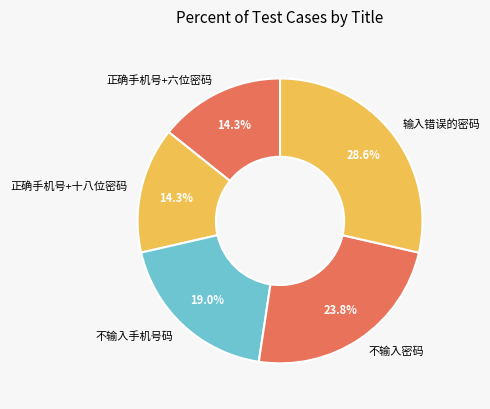

What is the ratio of the value at 输入错误的密码 to the value at 不输入手机号码?

1.5